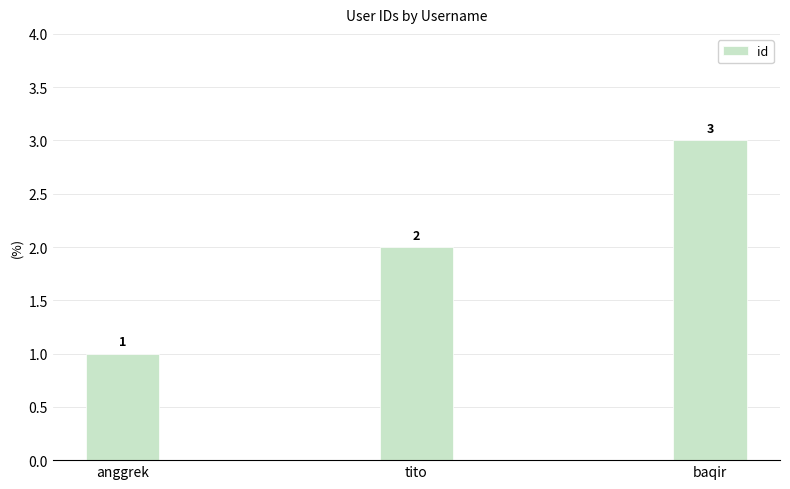

True or false: the data shows 2 at tito.

True